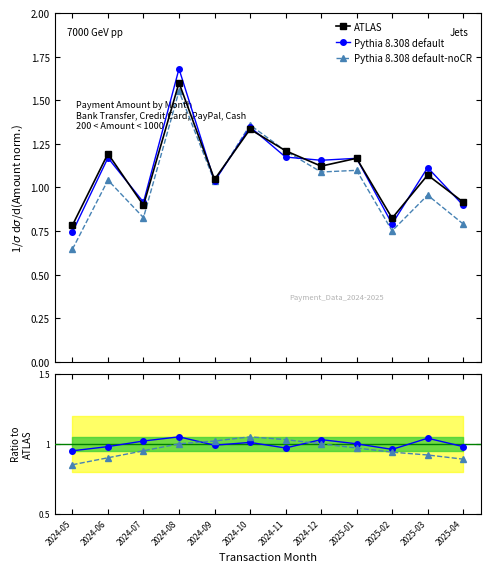

How many lines are shown in the chart?

3